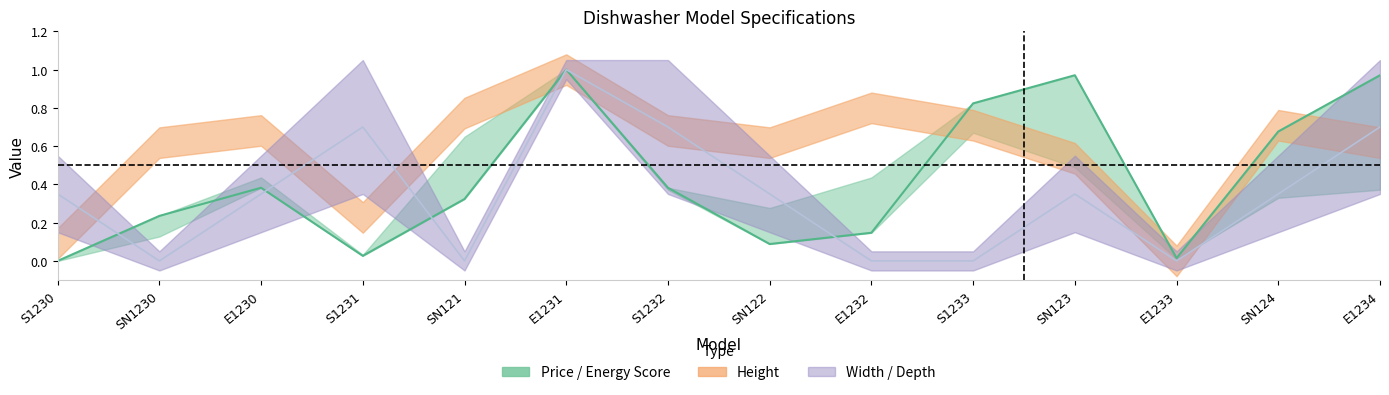

Where is the data nearest to the value 0?

S1230